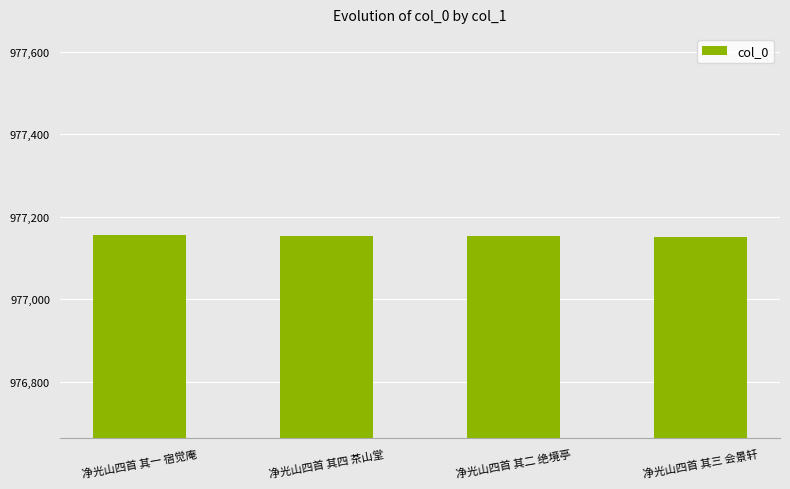

What is the maximum value shown in the chart?

977155